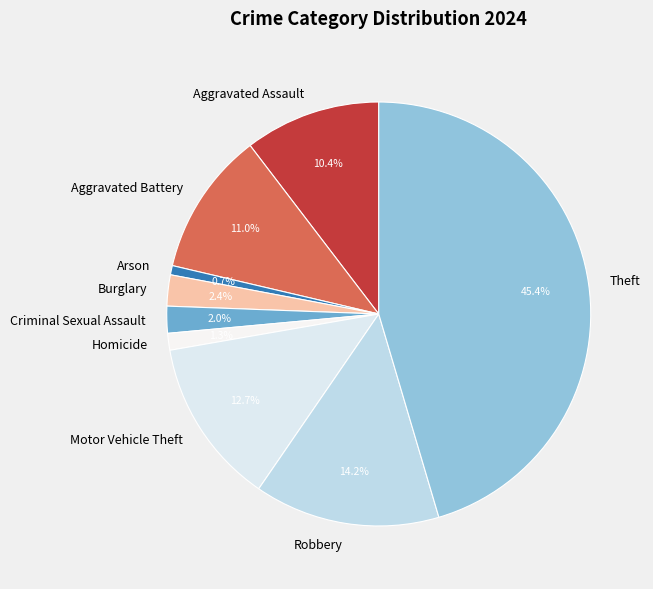

Combined, do Aggravated Battery and Burglary account for over 50%?

No